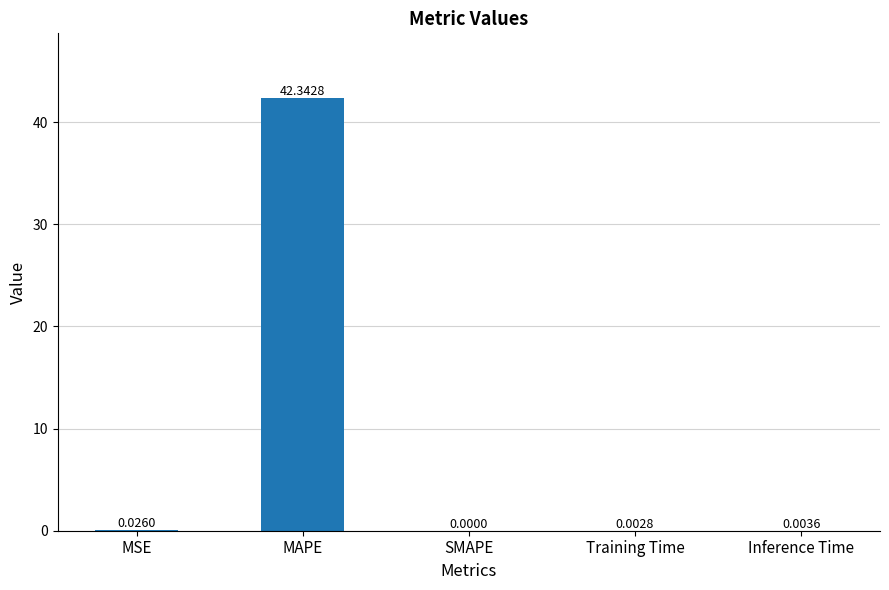

The chart shows a value of -18.7 at SMAPE. True or false?

False